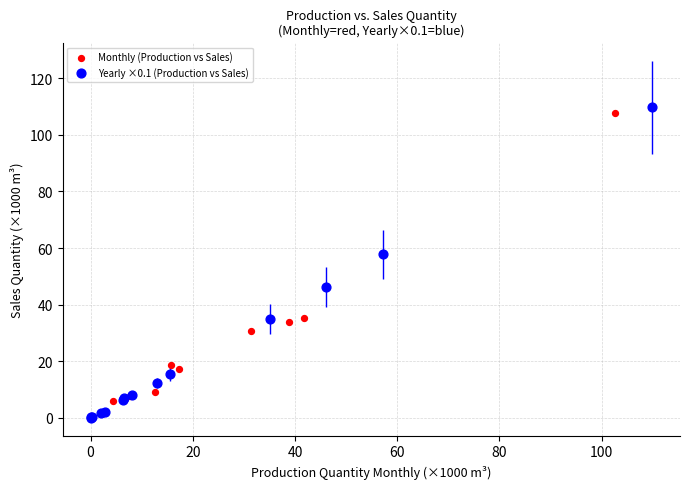

Which series has the largest Y range (max minus min)?

Yearly ×0.1 (Production vs Sales)